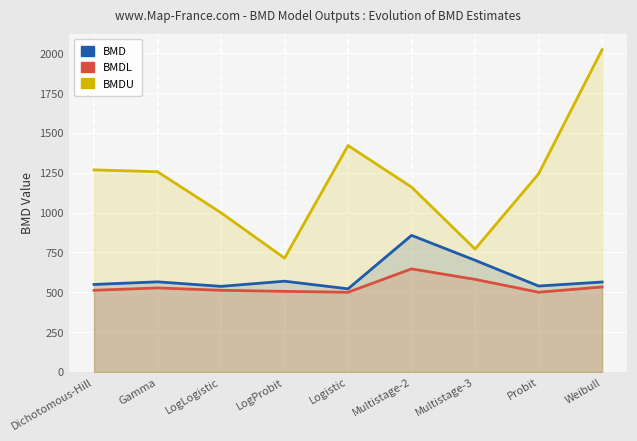

How many lines are shown in the chart?

3